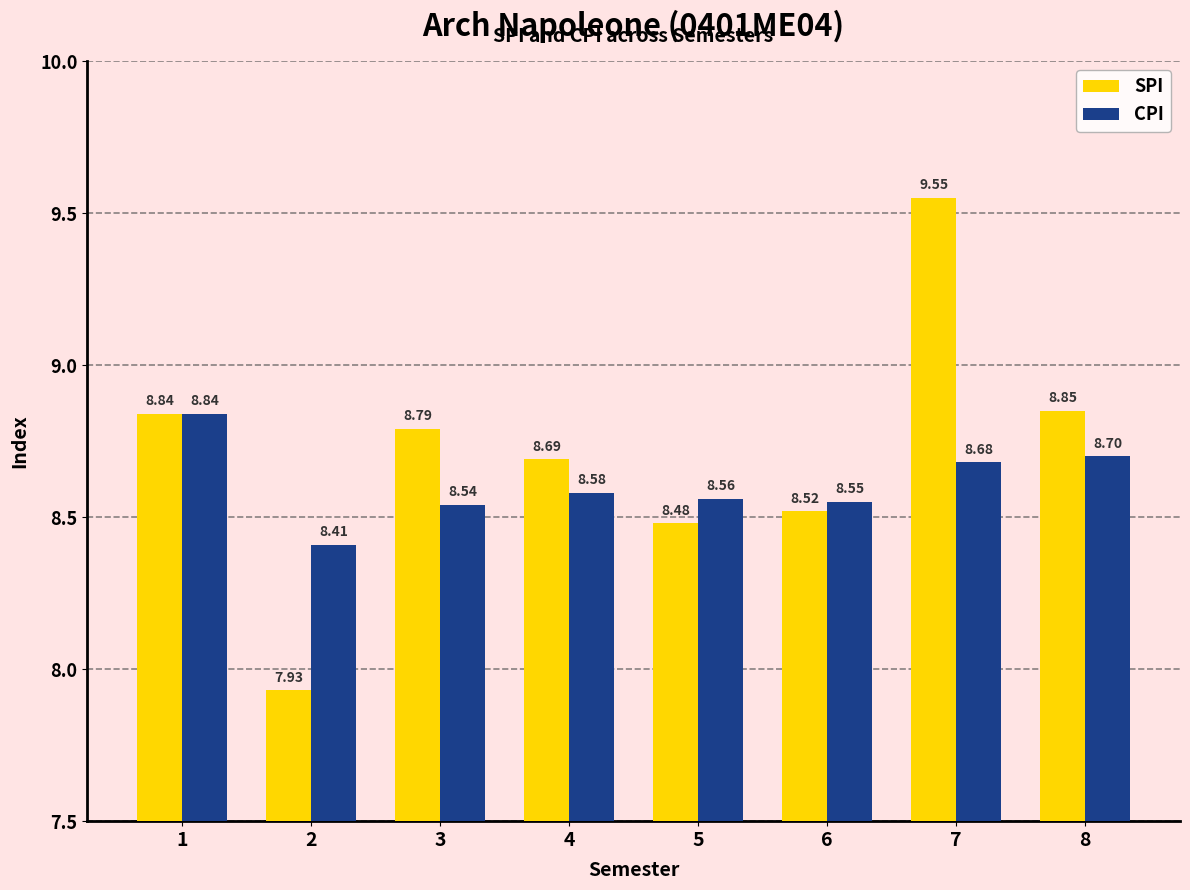

At which category is the sum across all series the highest?

7